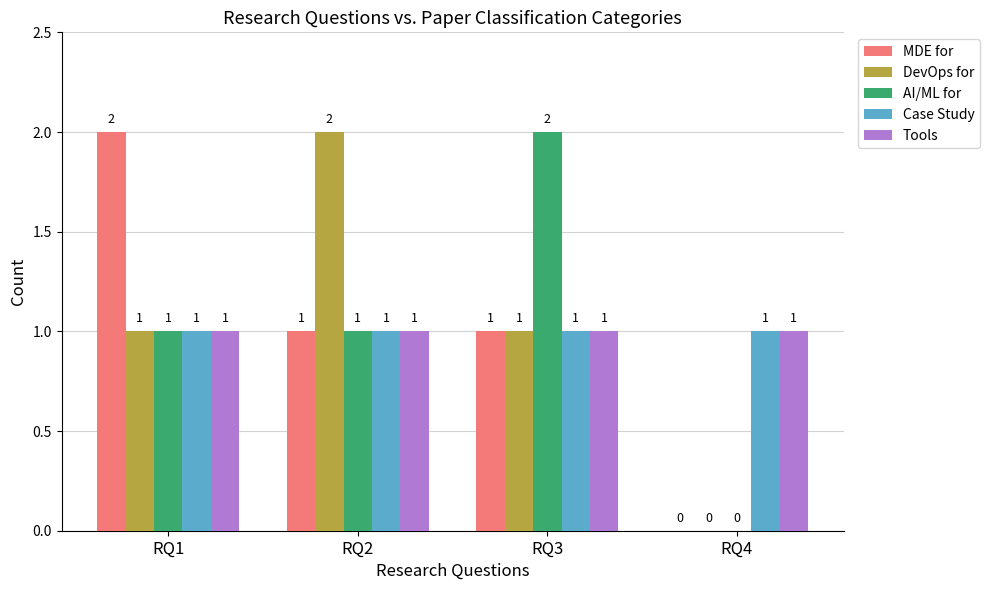

What is the spread (max minus min) of values at RQ4?

1